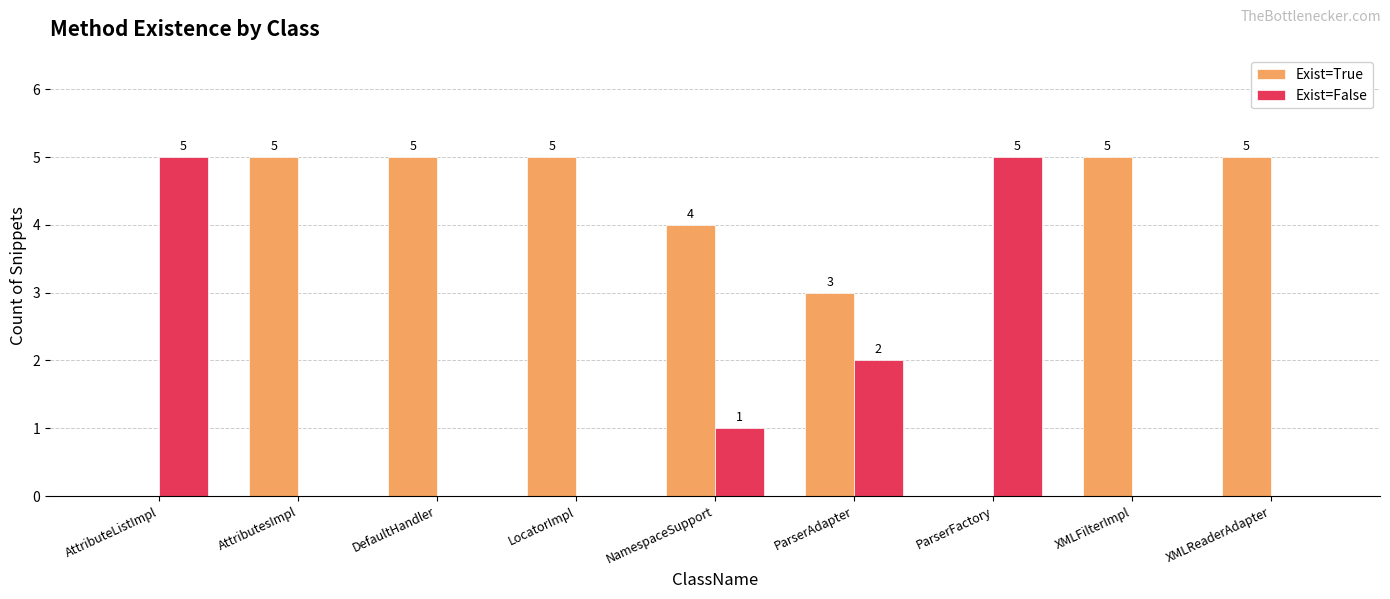

Where is Exist=True nearest to the value 2?

ParserAdapter